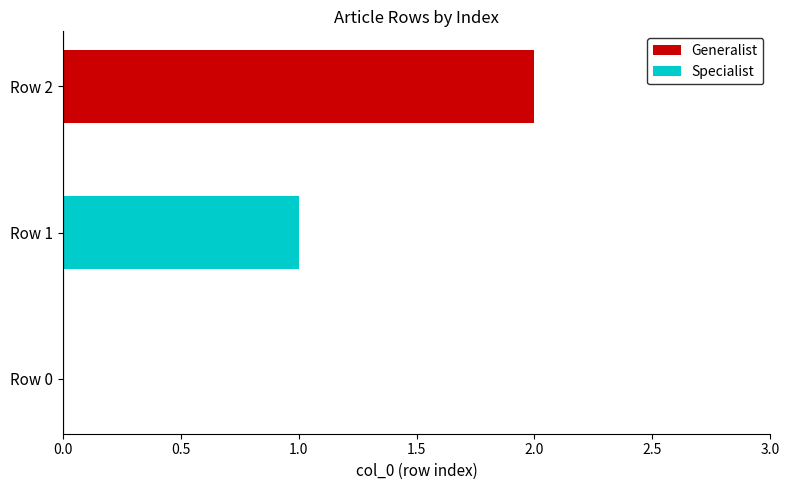

What is the change in value from Row 1 to Row 2?

+1